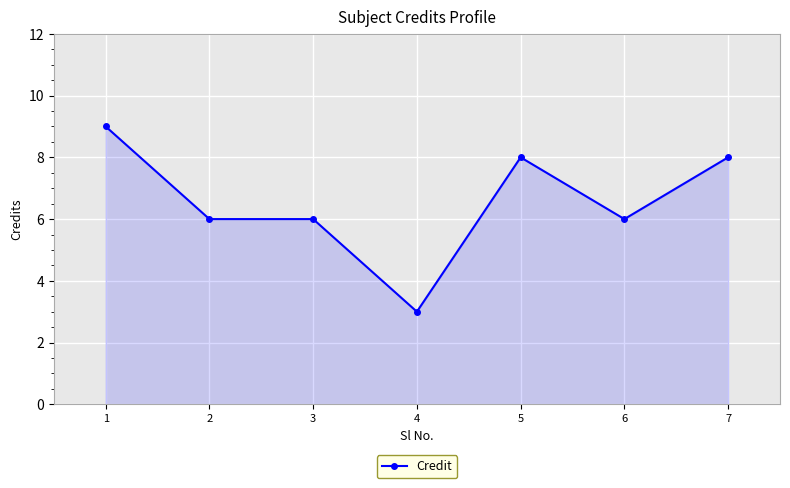

What is the difference between the values at 1 and 4?

6